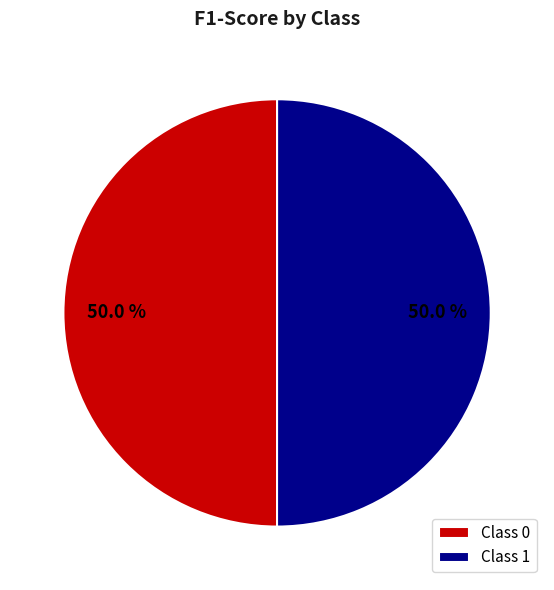

Do Class 0 and Class 1 together represent more than half of the pie?

Yes